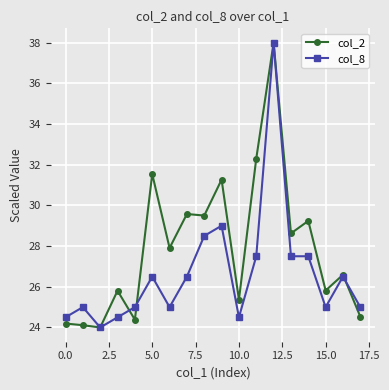

At how many categories does at least one series exceed 31?

4